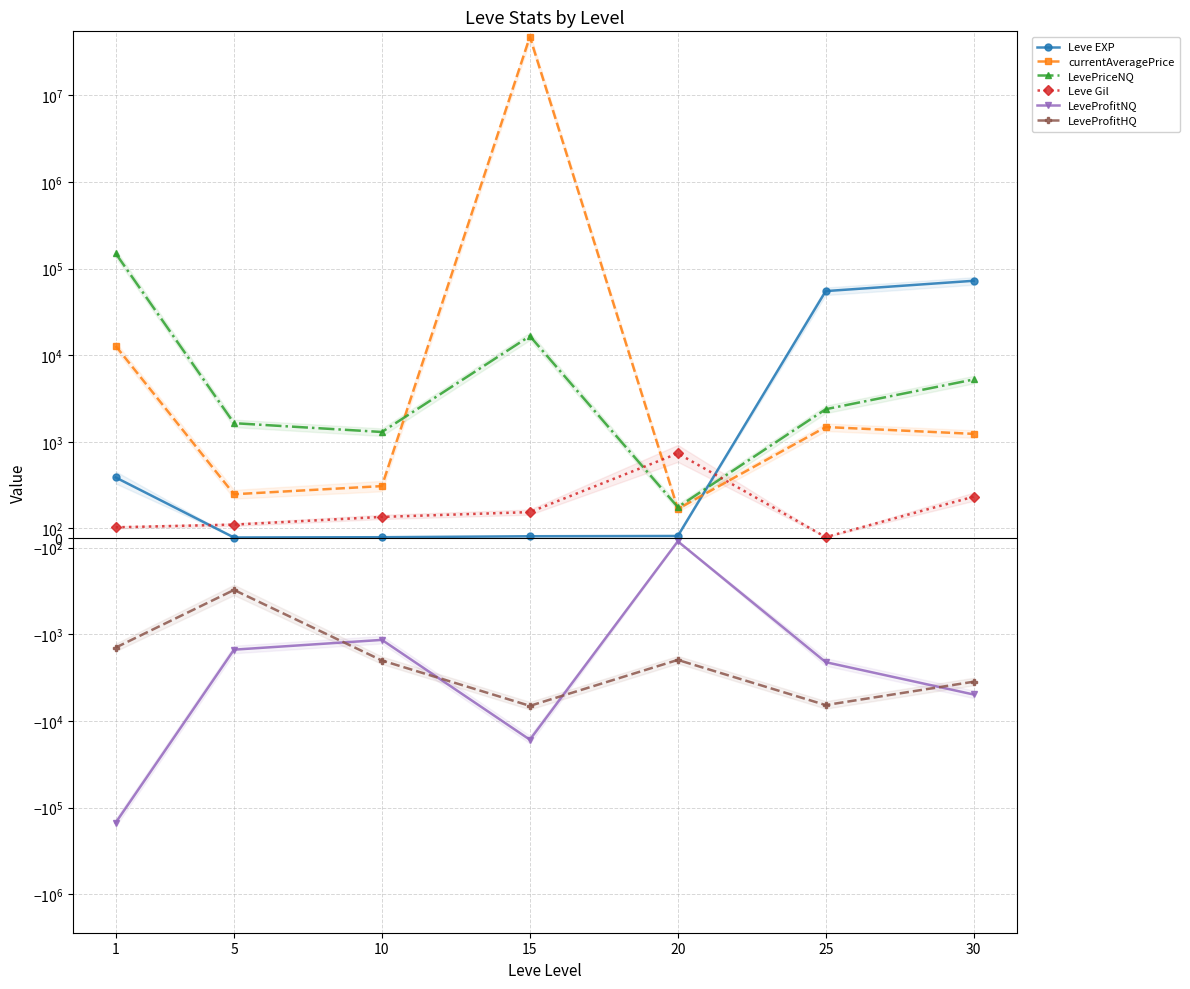

Reading left to right, list all the values displayed in this chart.

Leve EXP: 630.0	6.0	9.0	19.0	22.0	55060.0	72430.0
currentAveragePrice: 12800.0	455.6	540.2	47623104.0	303.3	1483.1	1236.7
LevePriceNQ: 150000.0	1643.2	1300.0	16651.5	321.6	2382.0	5250.0
Leve Gil: 112.0	140.0	220.0	270.0	880.0	10.0	430.0
LeveProfitNQ: -149888.0	-1504.2	-1160.0	-16482.5	-33.6	-2099.0	-4956.0
LeveProfitHQ: -1424.0	-539.0	-2007.3	-6701.9	-1976.0	-6566.0	-3528.0